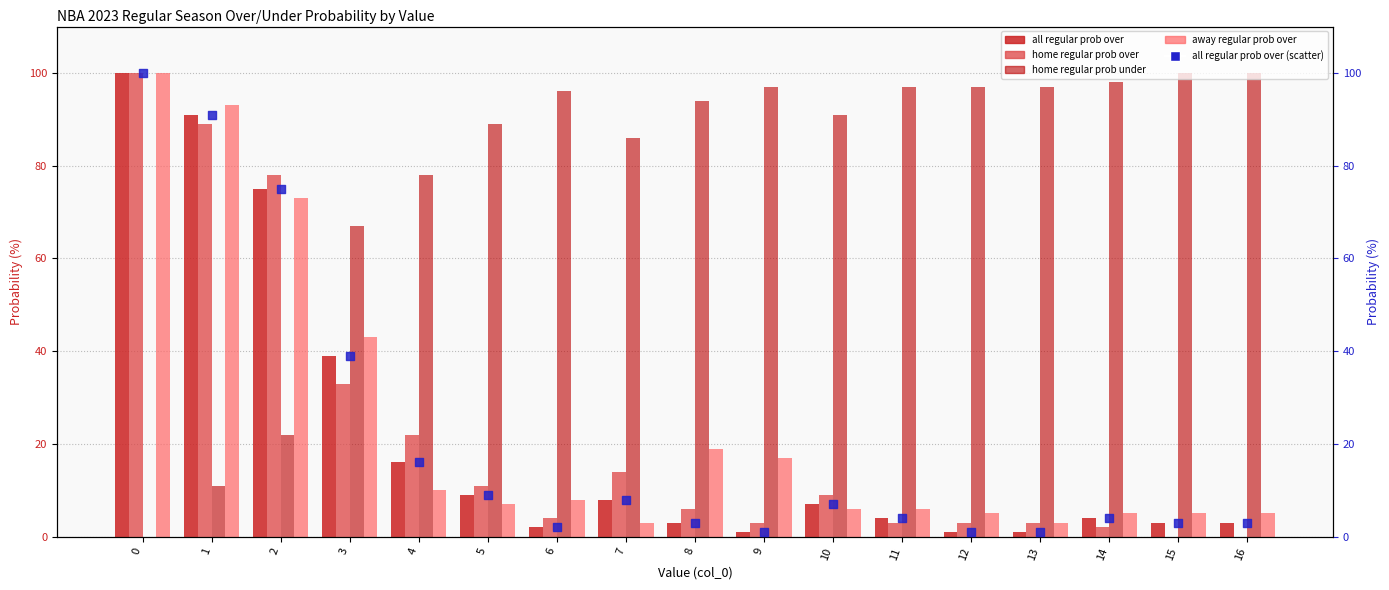

Which series contains the highest Y value?

all regular prob over